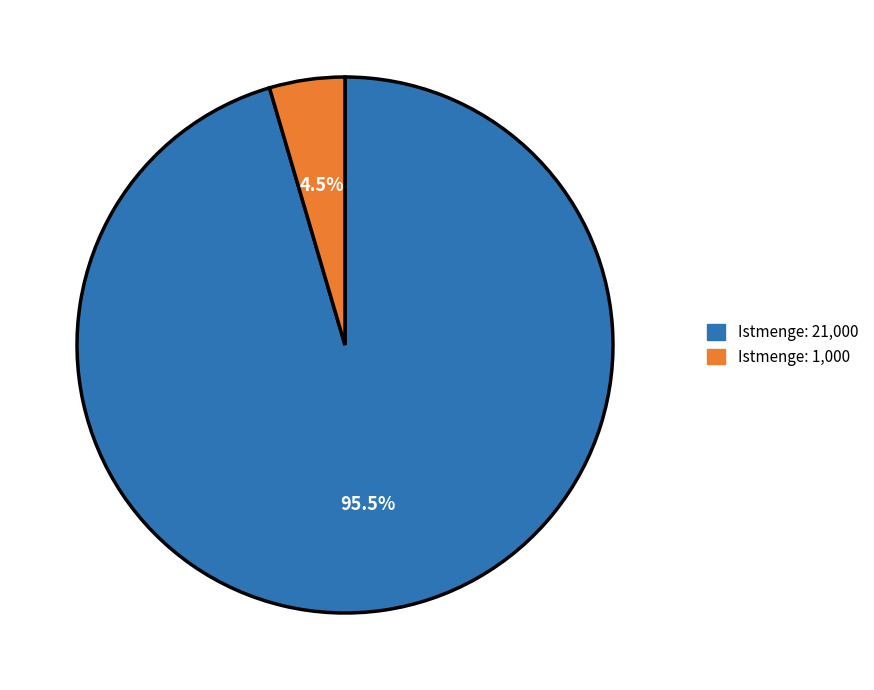

Combined, do Istmenge: 21,000 and Istmenge: 1,000 account for over 50%?

Yes